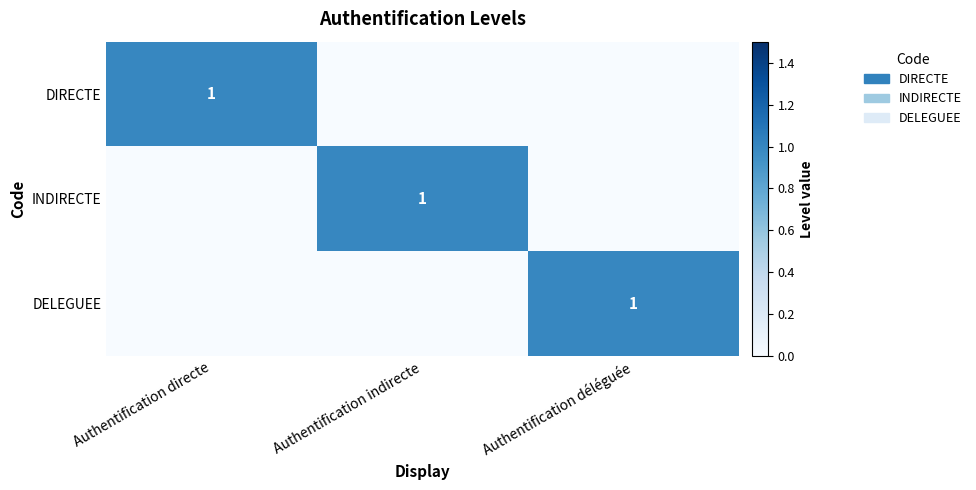

The value of DIRECTE at Authentification directe is 1. True or false?

True